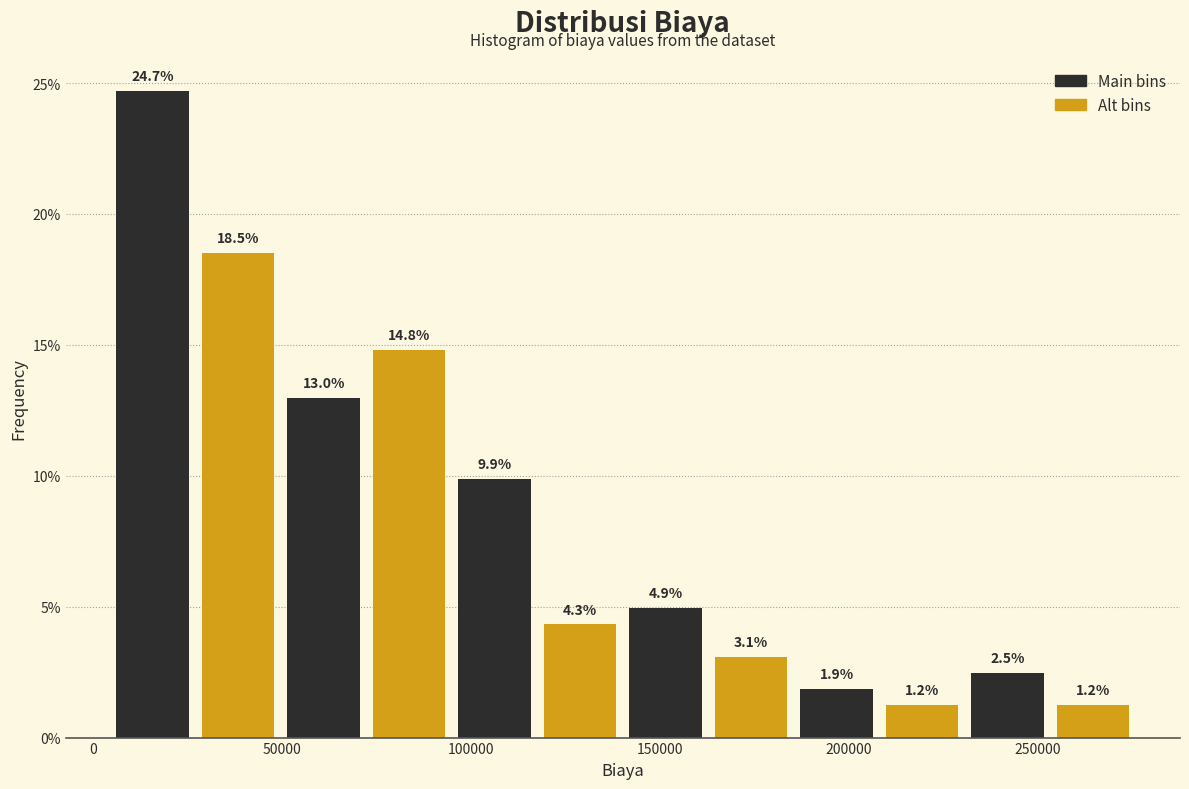

Reading left to right, transcribe this chart: for each bar, give the range it covers on the x-axis and its height. The bar edges are not printed on the chart, so give them approximately, as read against the axis.

5000 to 25000: 24.7
25000 to 50000: 18.5
50000 to 70000: 13.0
70000 to 95000: 14.8
95000 to 120000: 9.9
120000 to 140000: 4.3
140000 to 165000: 4.9
165000 to 185000: 3.1
185000 to 210000: 1.9
210000 to 230000: 1.2
230000 to 255000: 2.5
255000 to 275000: 1.2